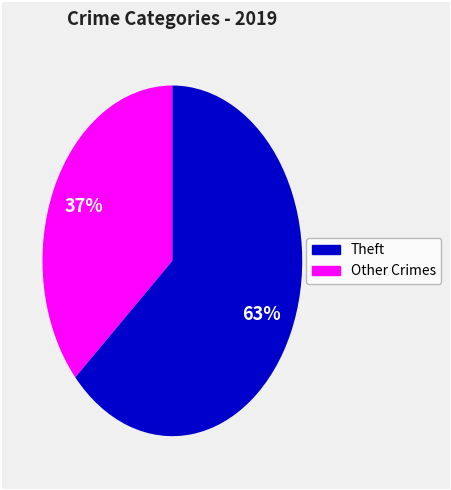

Is there any slice that represents more than half of the pie?

Yes